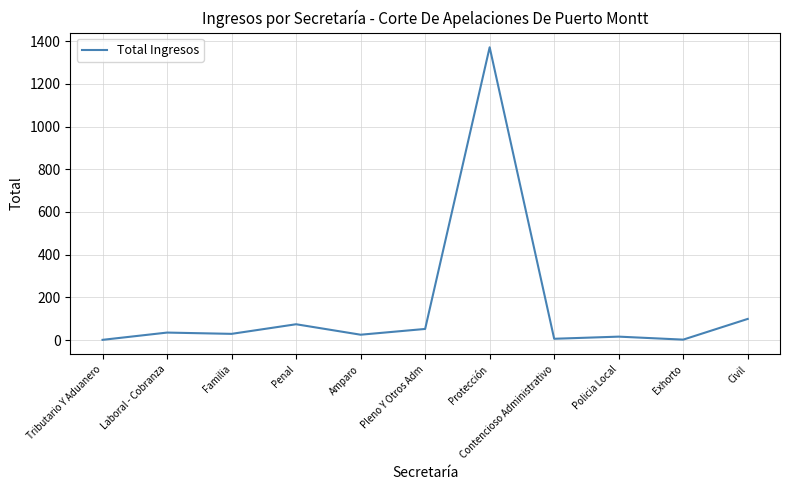

What is the ratio of the value at Pleno Y Otros Adm to the value at Penal?

0.7